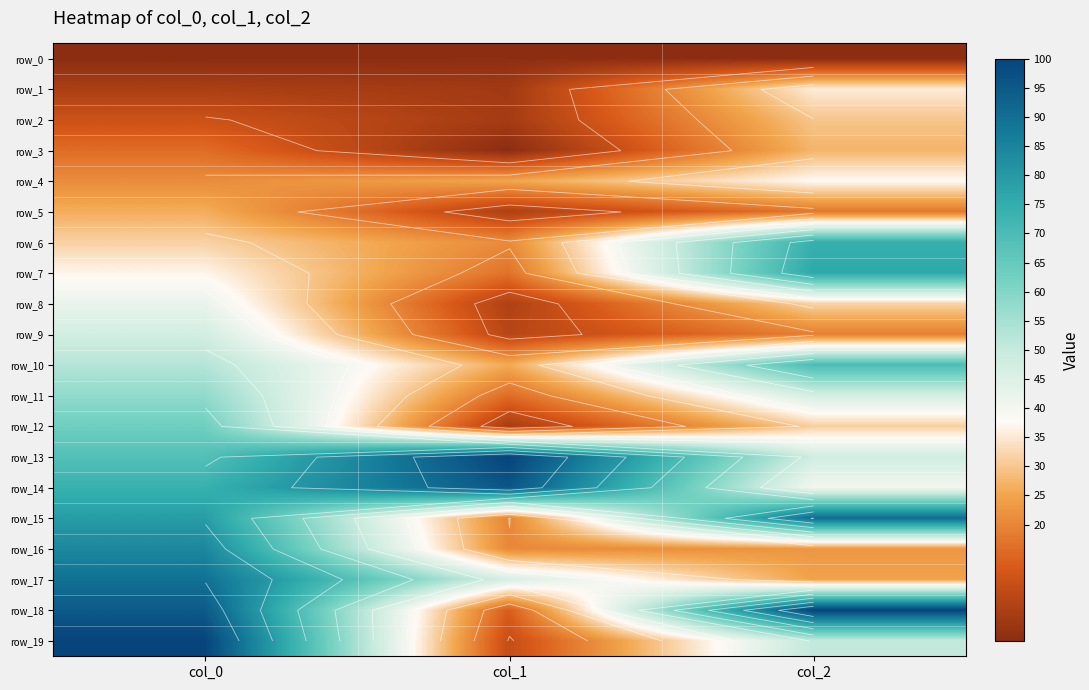

Which has a higher value, col_1 or col_0?

col_1